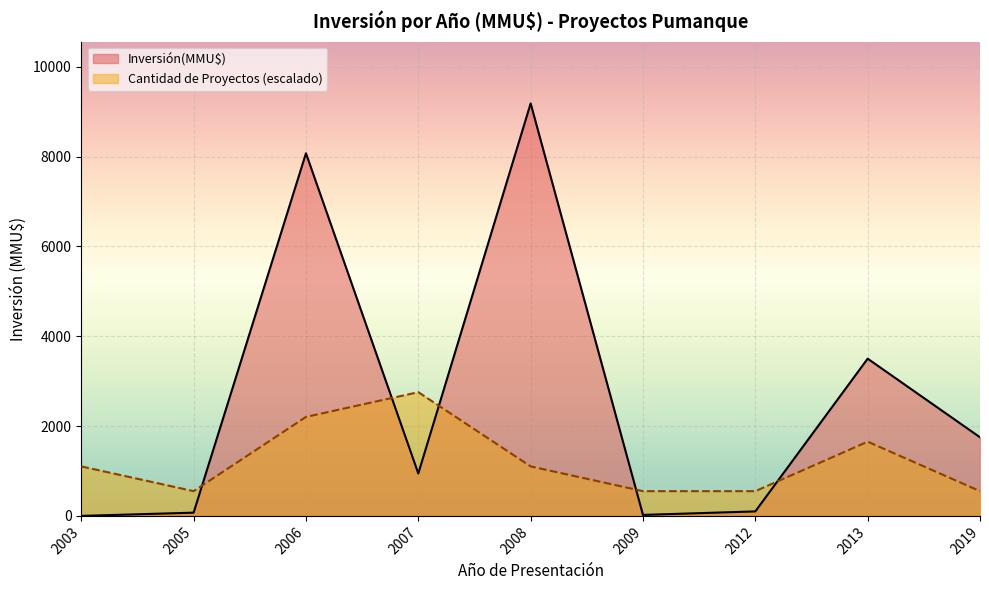

In Inversión(MMU$), how many points are lower than both neighbors (excluding endpoints)?

2